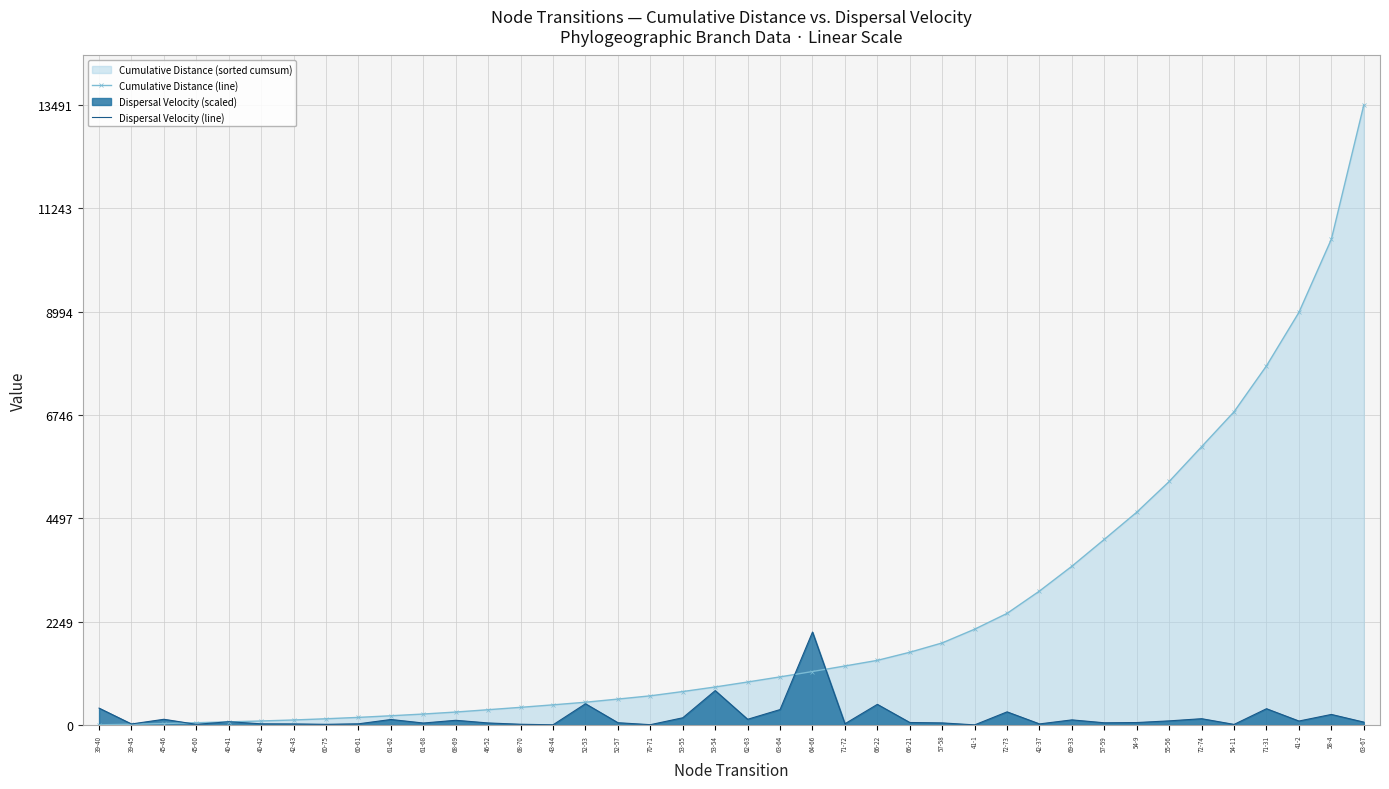

What is the difference between the maximum and minimum values in the Dispersal Velocity (line) series?

2020.1